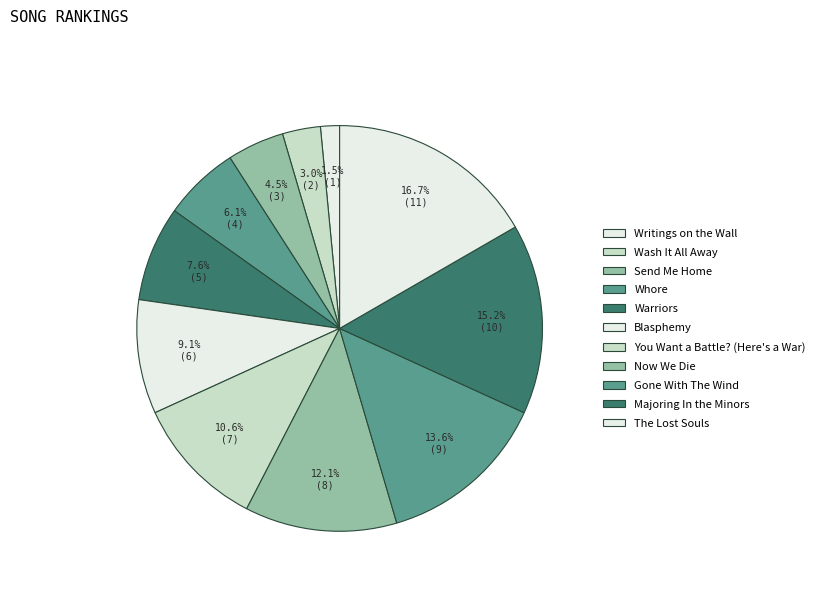

To the nearest percent, what is the difference between the largest and smallest slice percentages?

15%